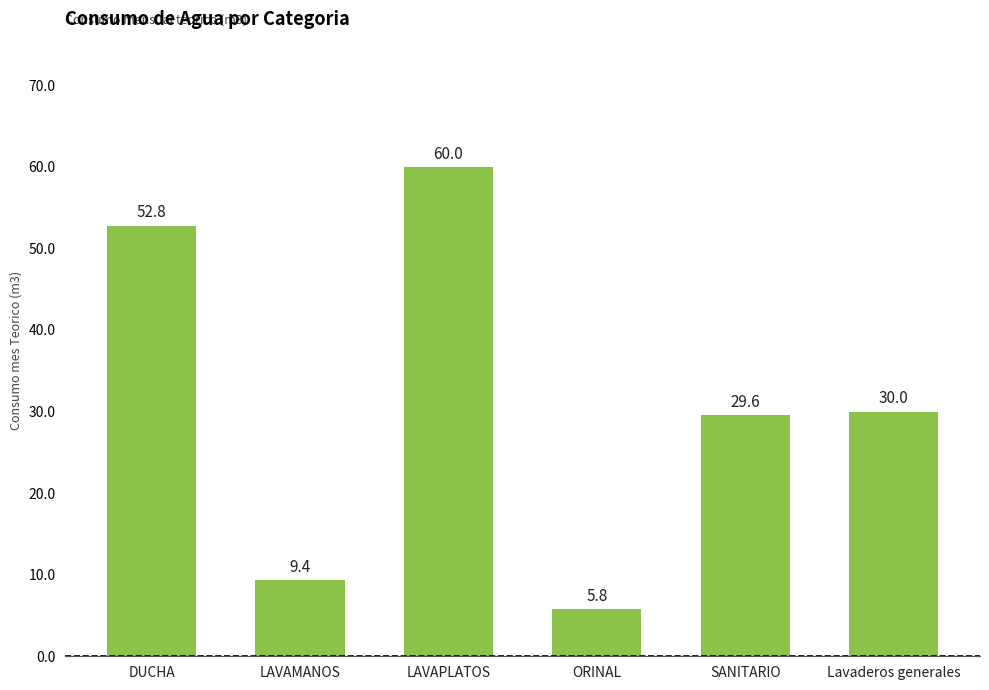

What is the change in value from DUCHA to ORINAL?

-47.0